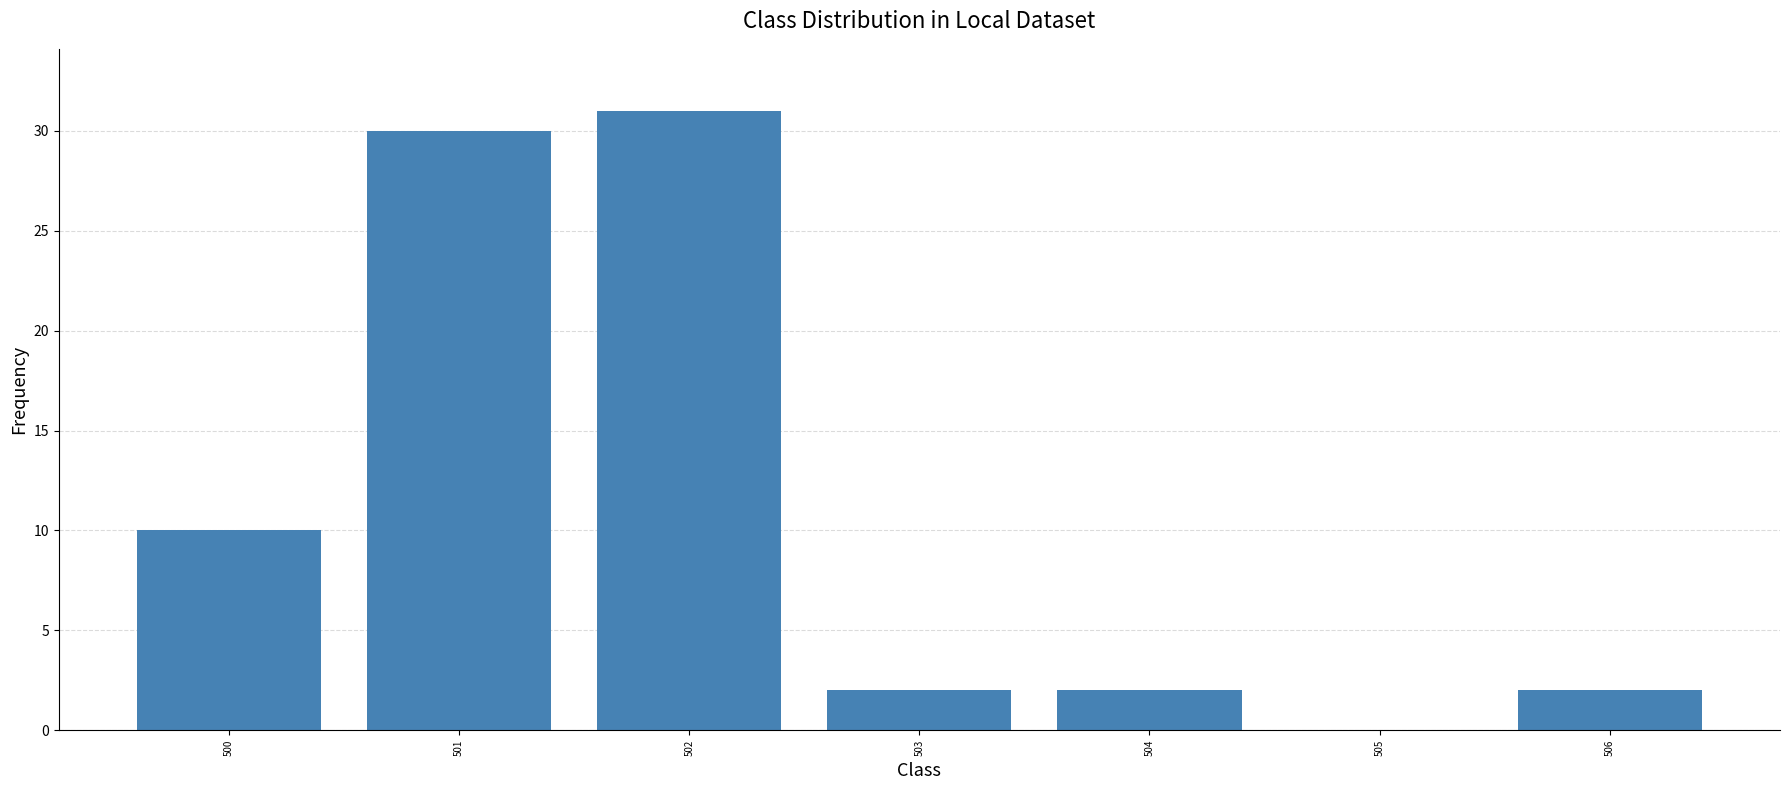

What is the sum of all values?

77